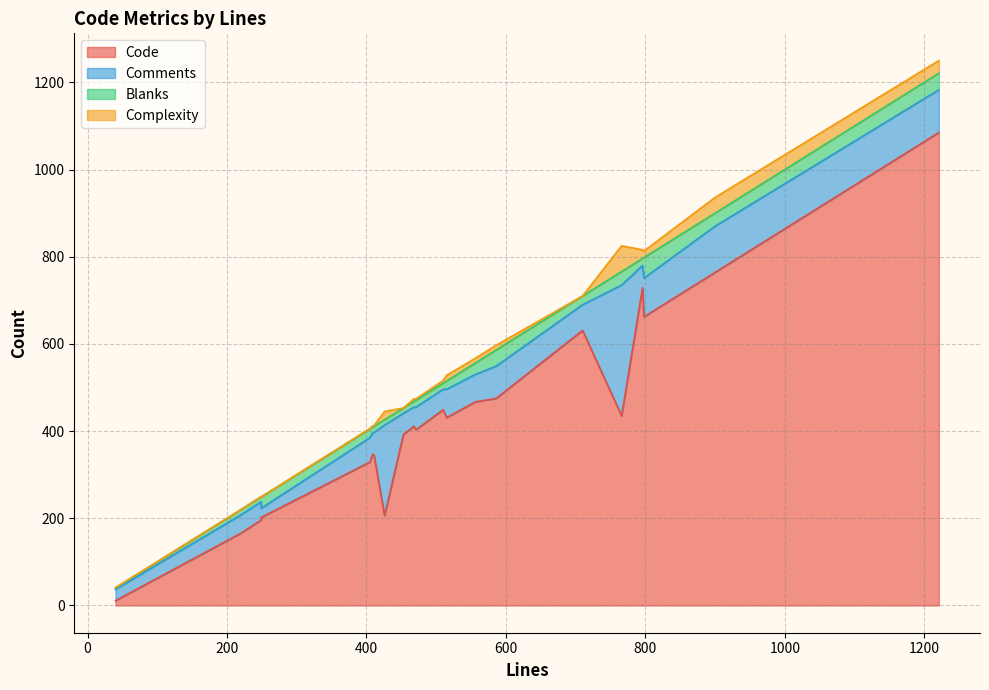

Which has a higher value, 405 or 411?

411